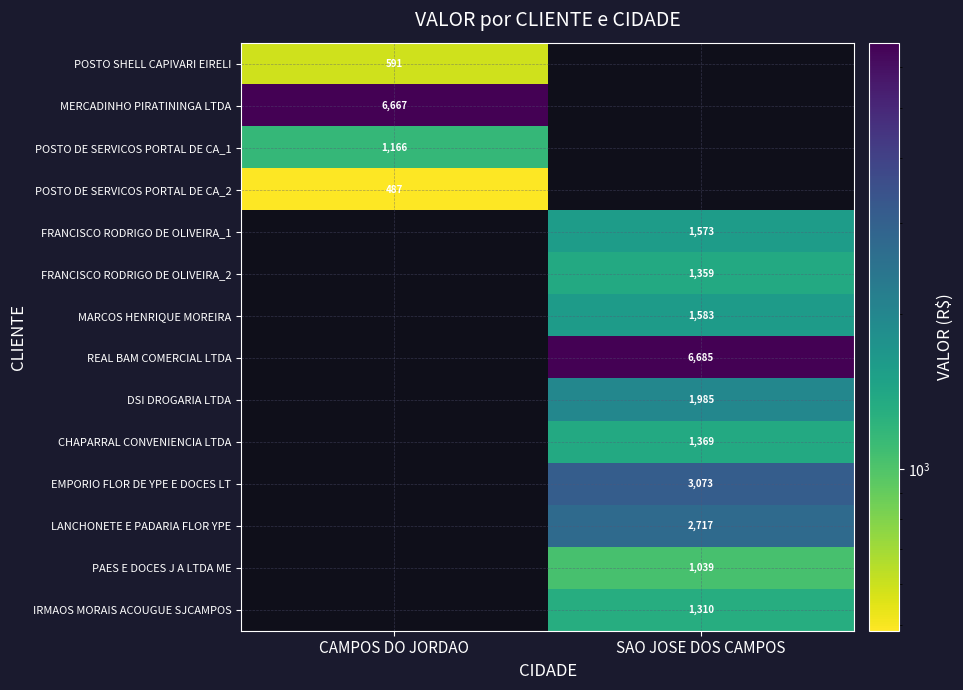

Is the value of FRANCISCO RODRIGO DE OLIVEIRA_2 at CAMPOS DO JORDAO greater than the value of IRMAOS MORAIS ACOUGUE SJCAMPOS at SAO JOSE DOS CAMPOS?

No